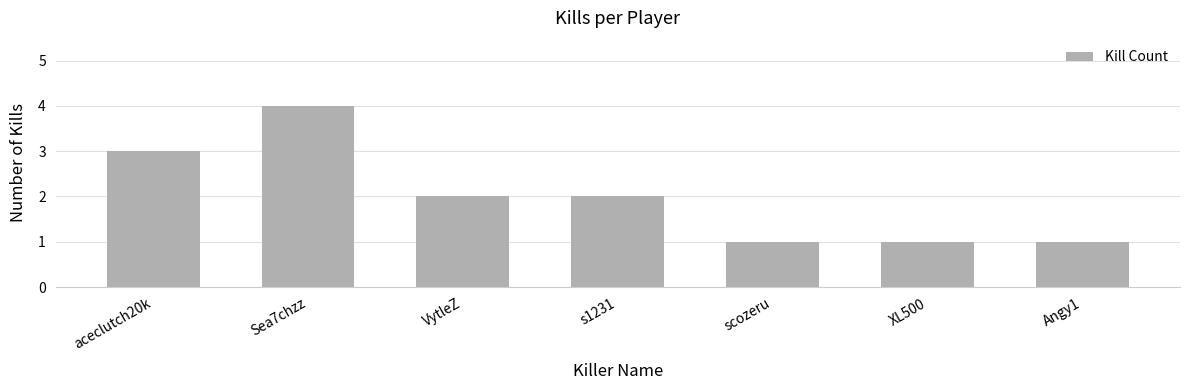

Count the values in the range 1 to 3.

6